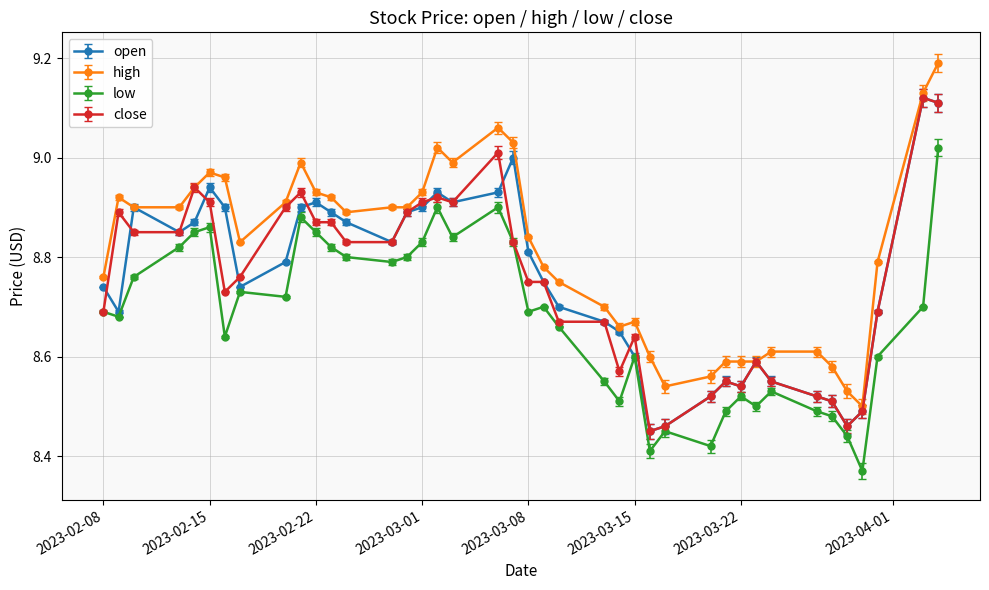

At how many categories does at least one series exceed 8?

40